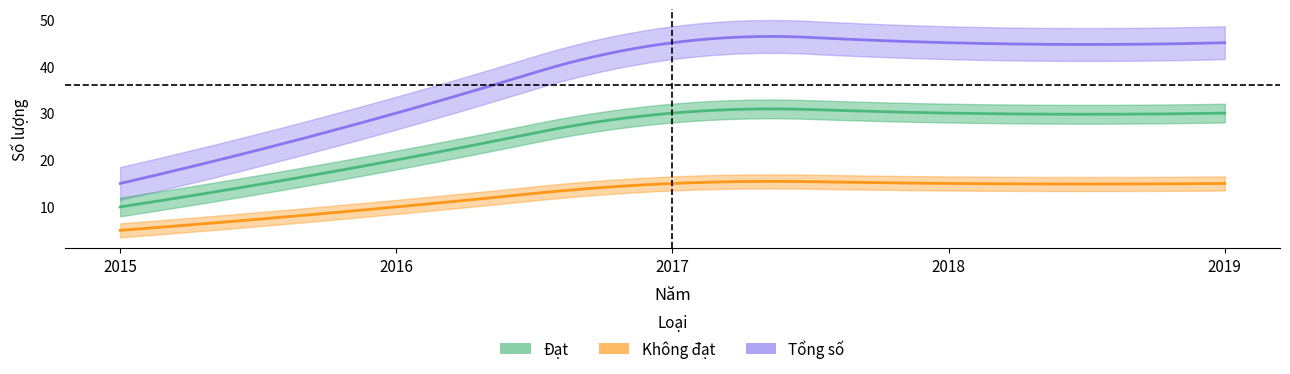

Which label corresponds to the smallest value in the chart?

2015